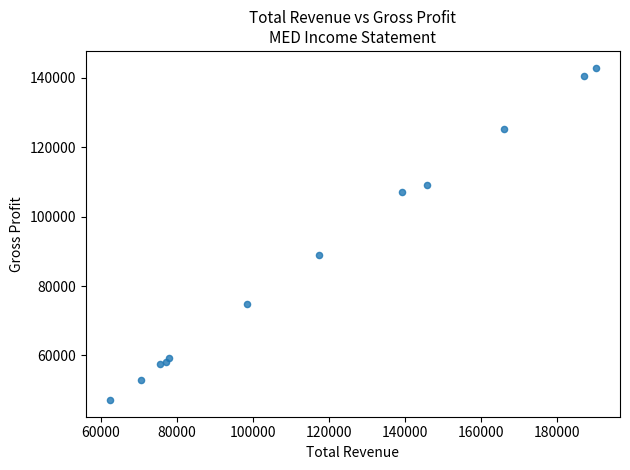

What Y value in the scatter plot is closest to 95050?

88800